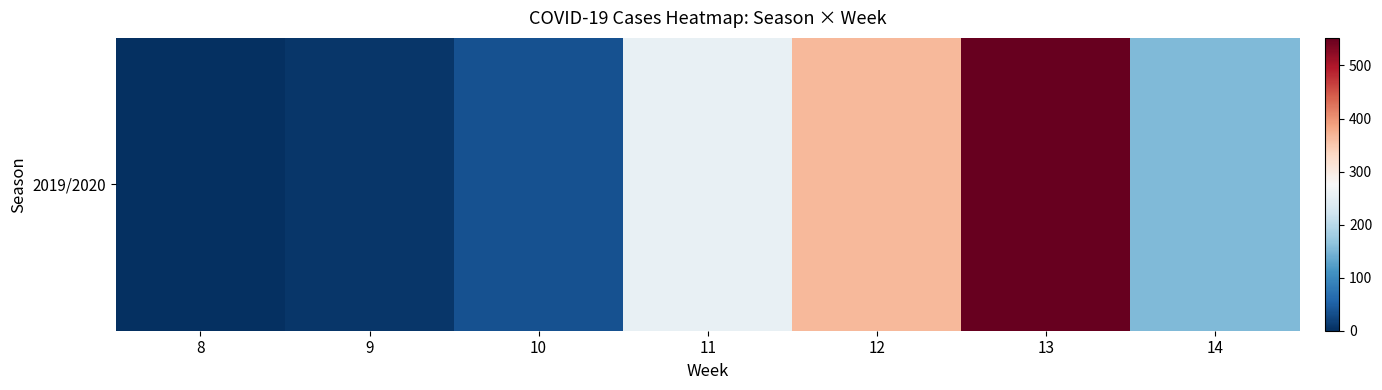

At which label is the value closest to 276?

11